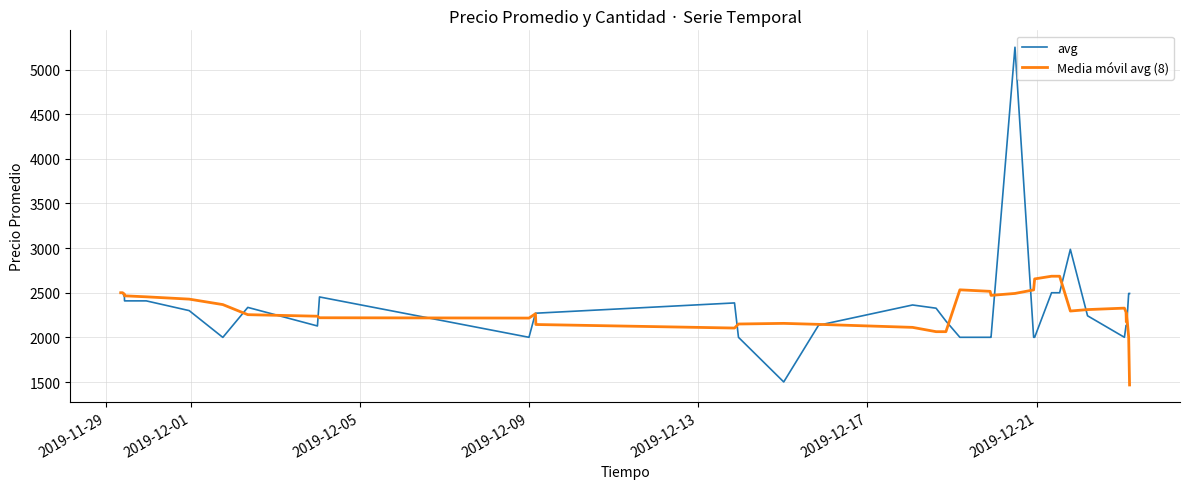

Rank the series by their maximum value, from lowest to highest.

Media móvil avg (8), avg